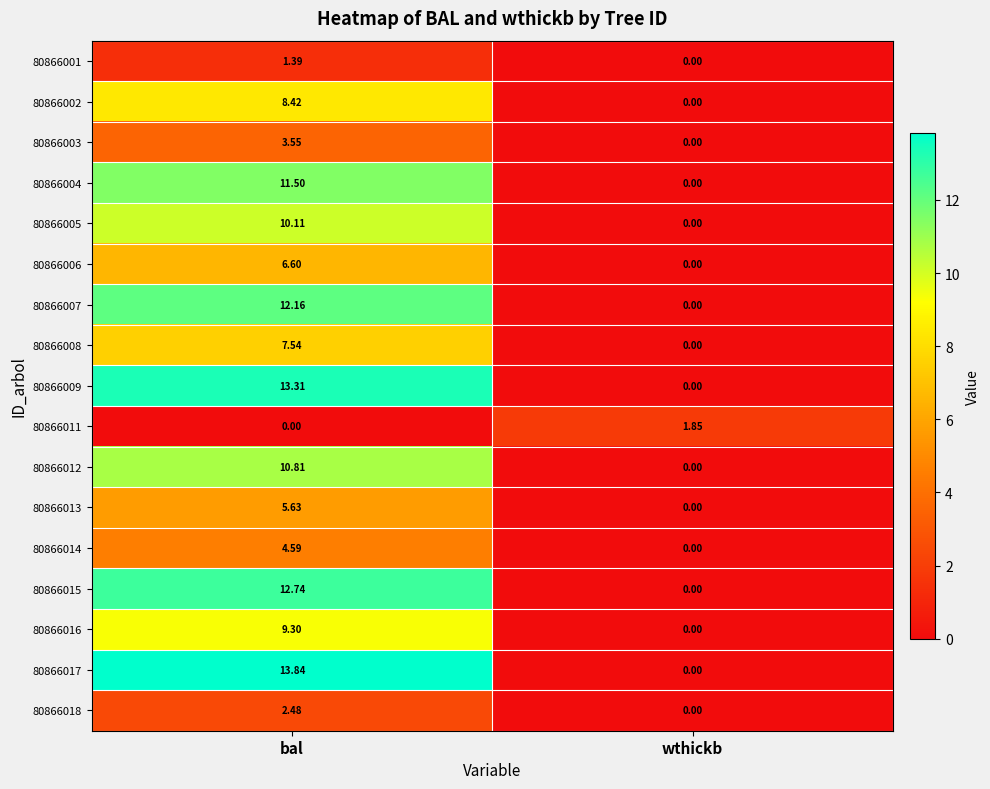

Which series has the largest total across all categories?

80866017